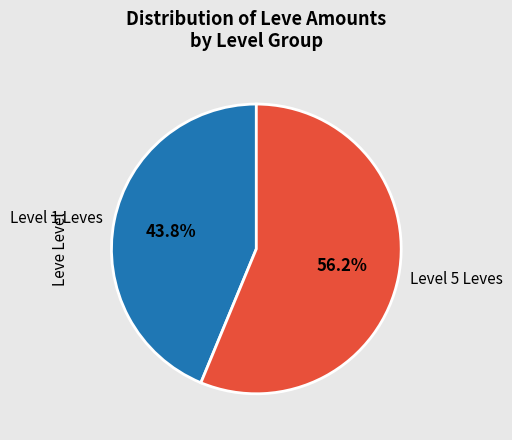

Which category has the smallest portion of the pie?

Level 1 Leves